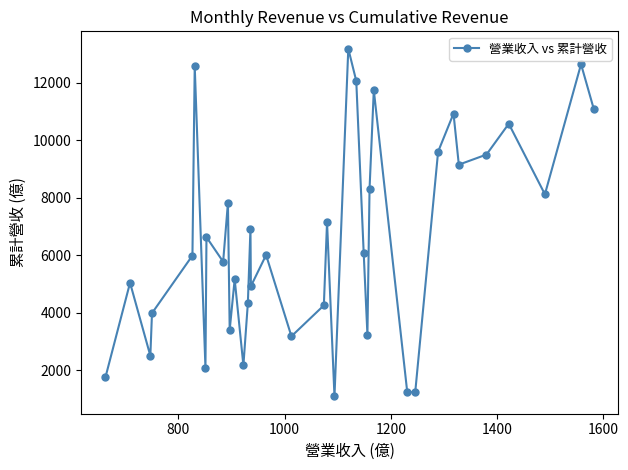

How many points are lower than both their immediate neighbors (excluding endpoints)?

12